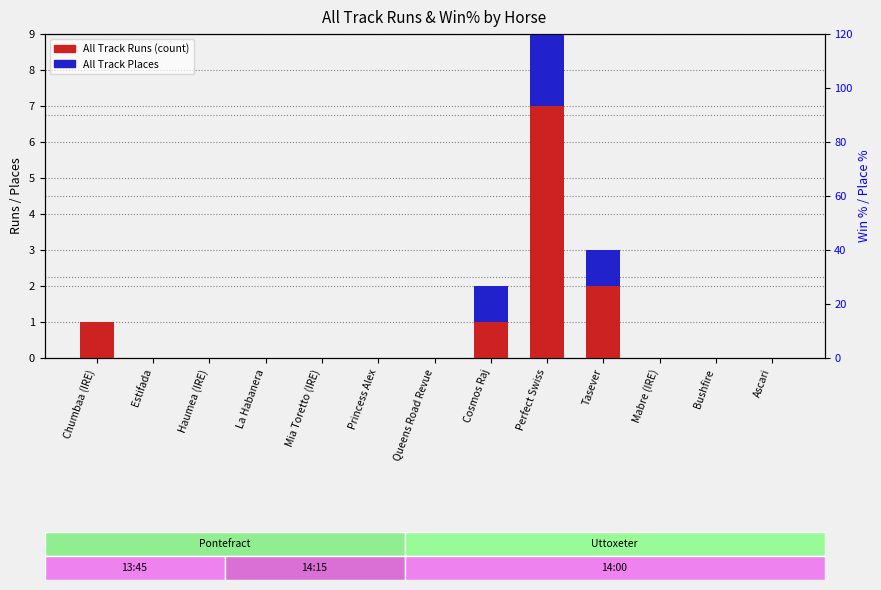

True or false: All Track Places has a value of 3 at La Habanera.

False